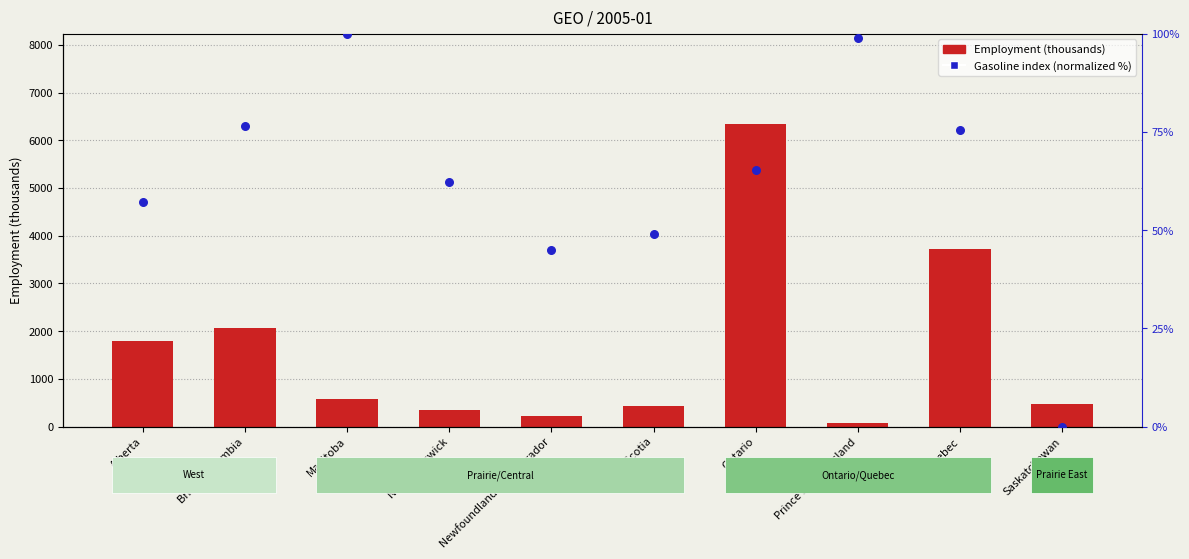

Which series has the widest spread of Y values?

Employment (thousands)